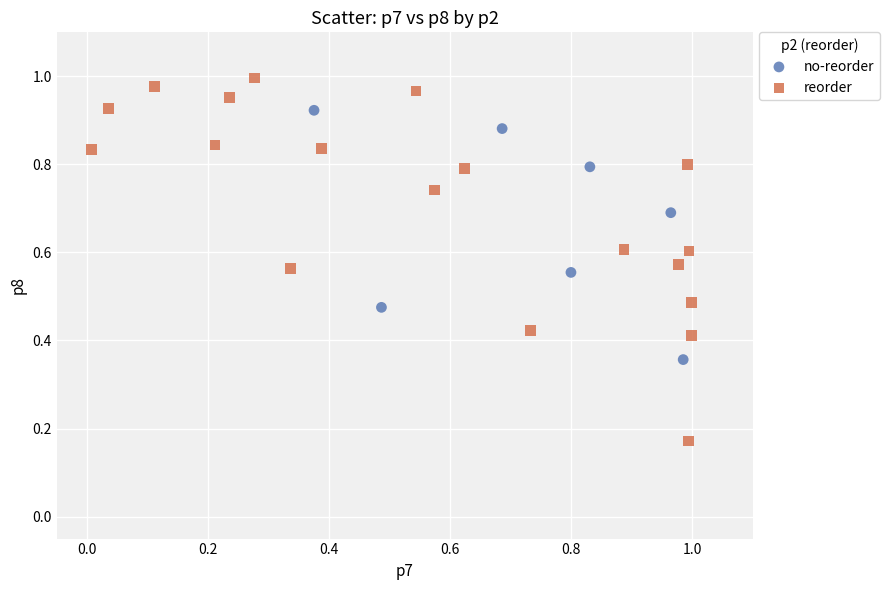

Which series has the widest spread of Y values?

reorder